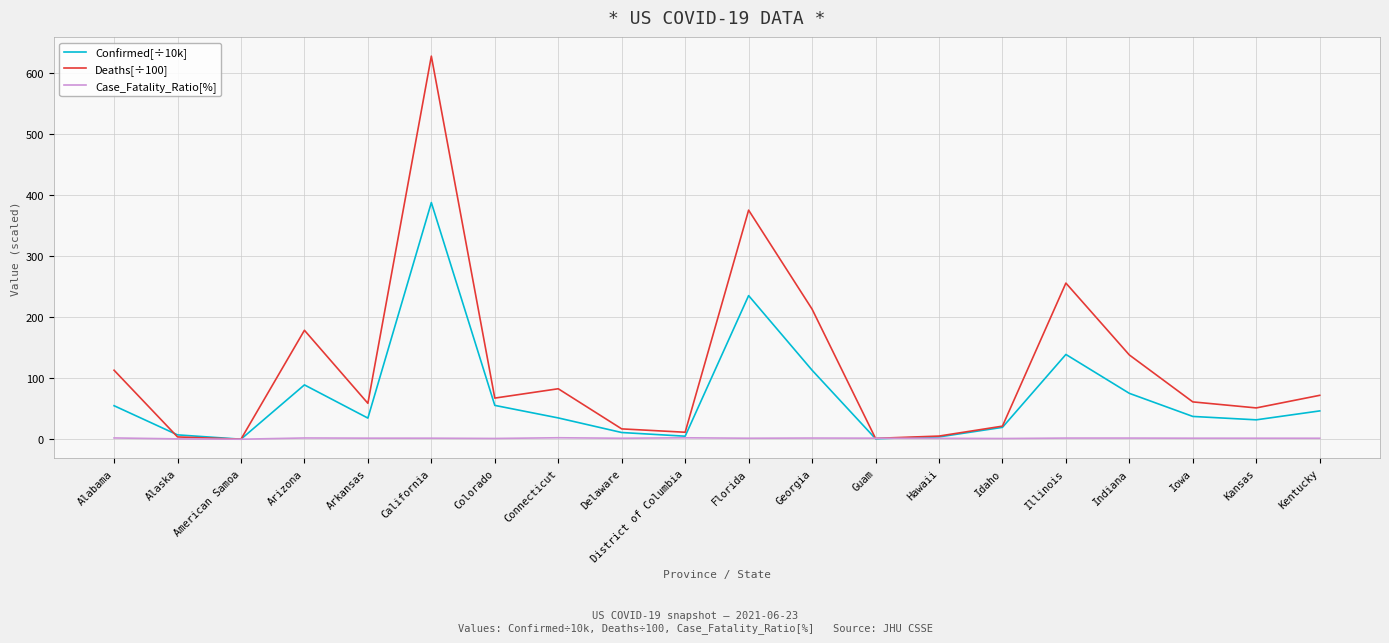

What is the difference between the maximum and minimum values in the Deaths[÷100] series?

628.1